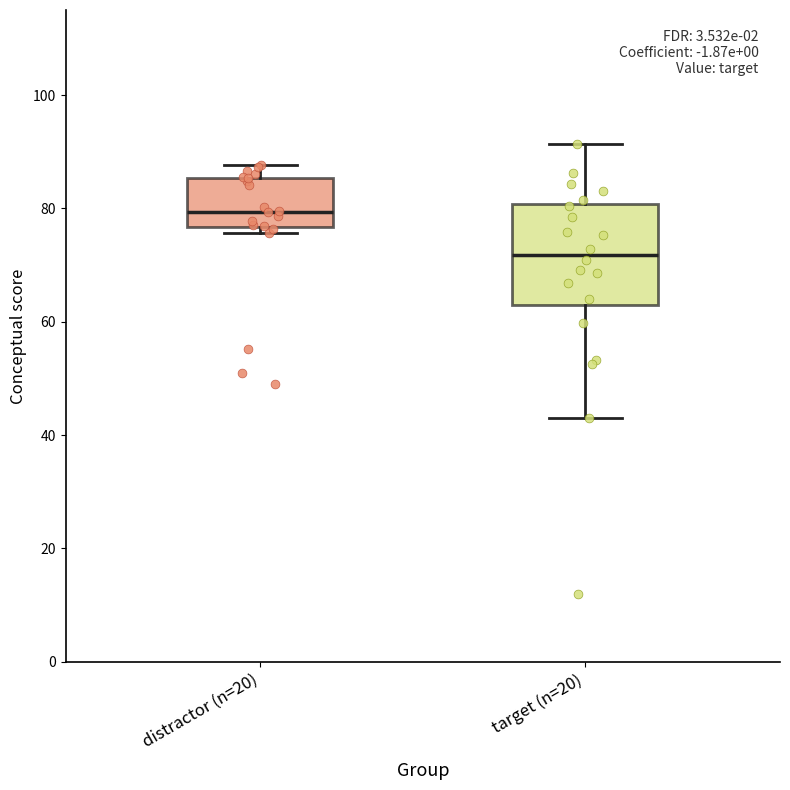

Where is the upper edge of the box for distractor (n=20) on the y-axis? The values are not printed on the chart, so give them approximately, as read against the axis.

86